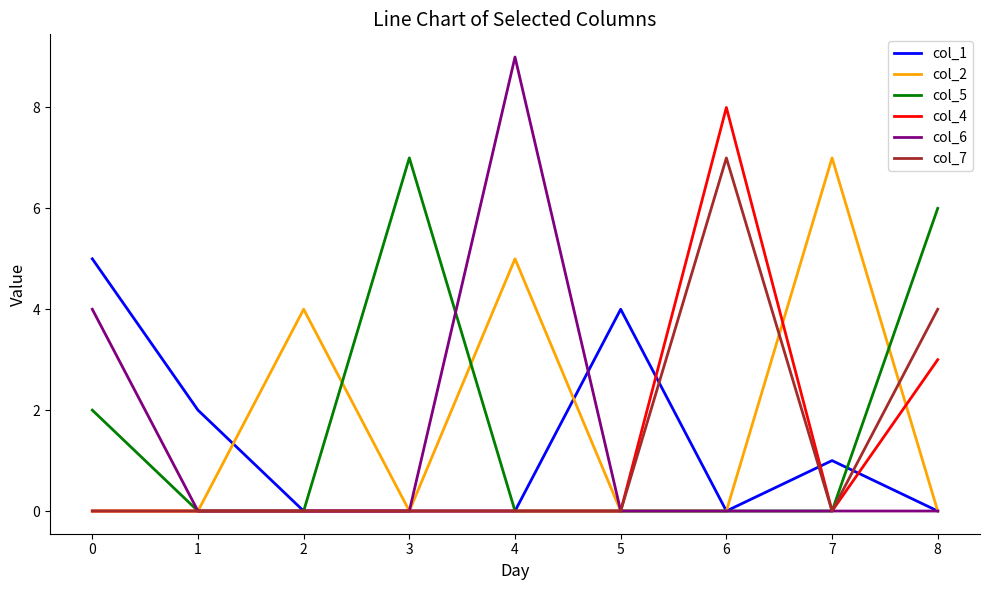

How many categories are shown in the chart?

9